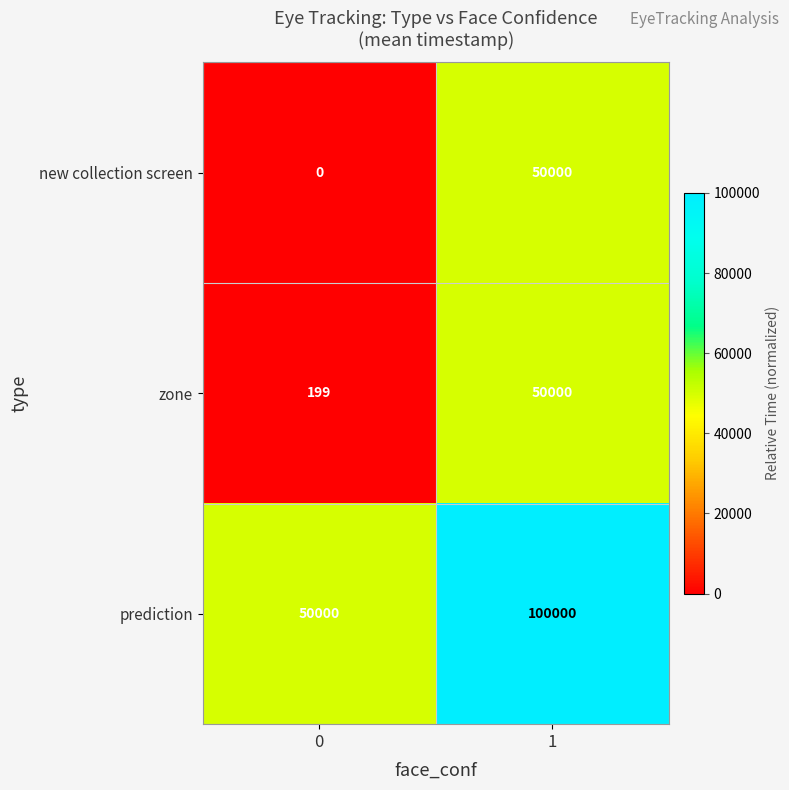

How many series are shown in this chart?

3